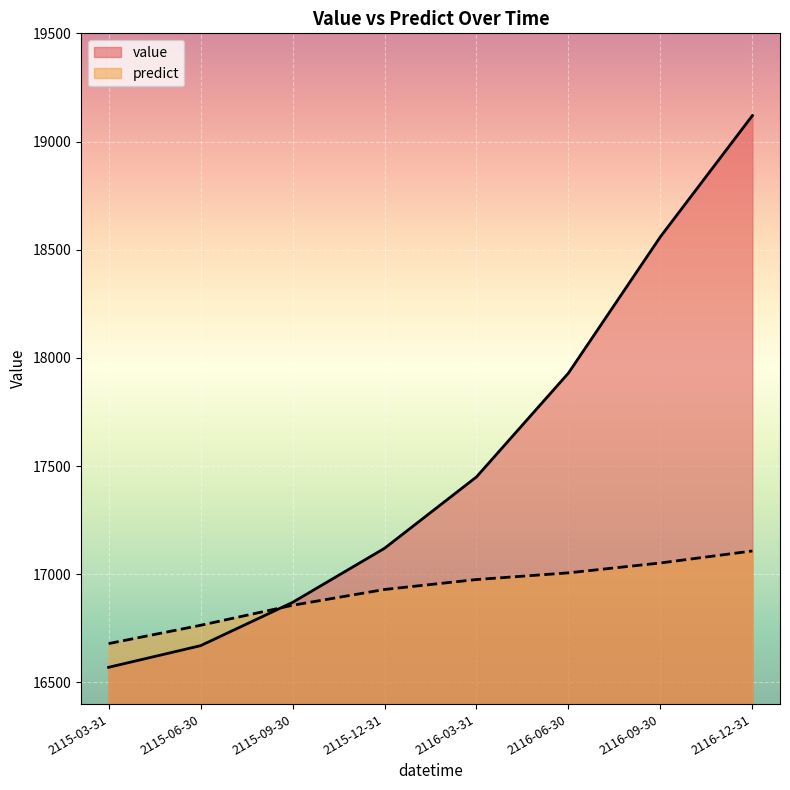

How many lines are shown in the chart?

2